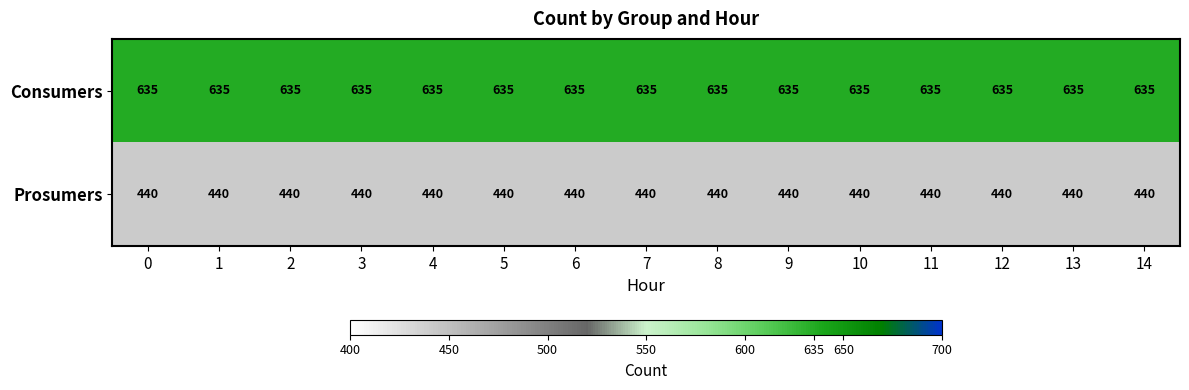

Rank the series at 13 from highest to lowest value.

Consumers, Prosumers